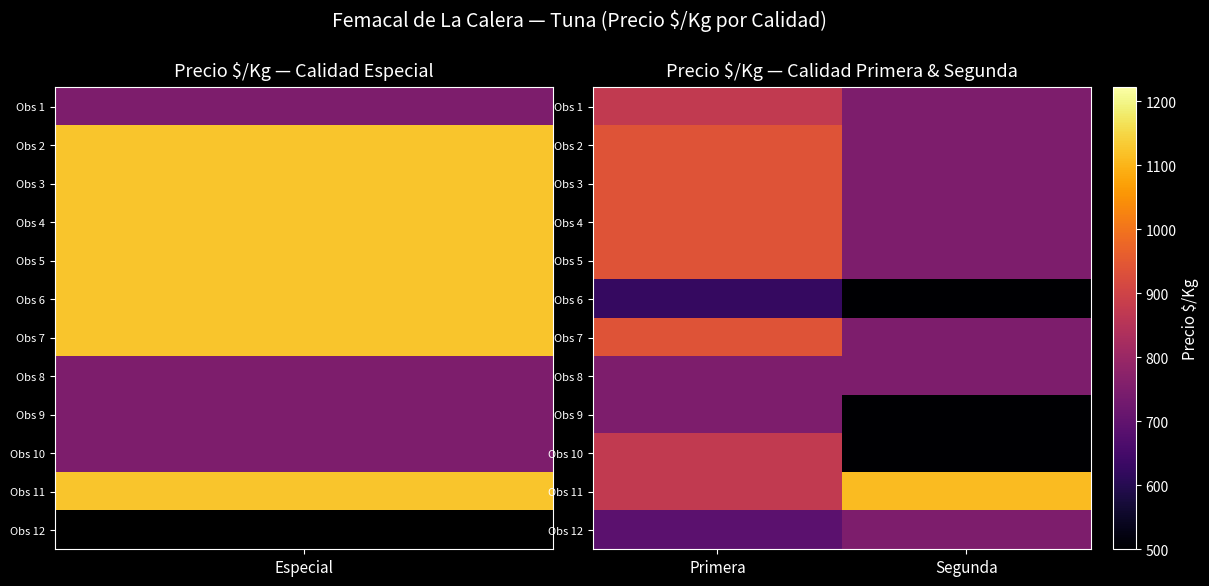

Rank the series by their maximum value, from highest to lowest.

Obs 11, Obs 2, Obs 3, Obs 4, Obs 5, Obs 7, Obs 1, Obs 10, Obs 8, Obs 9, Obs 12, Obs 6